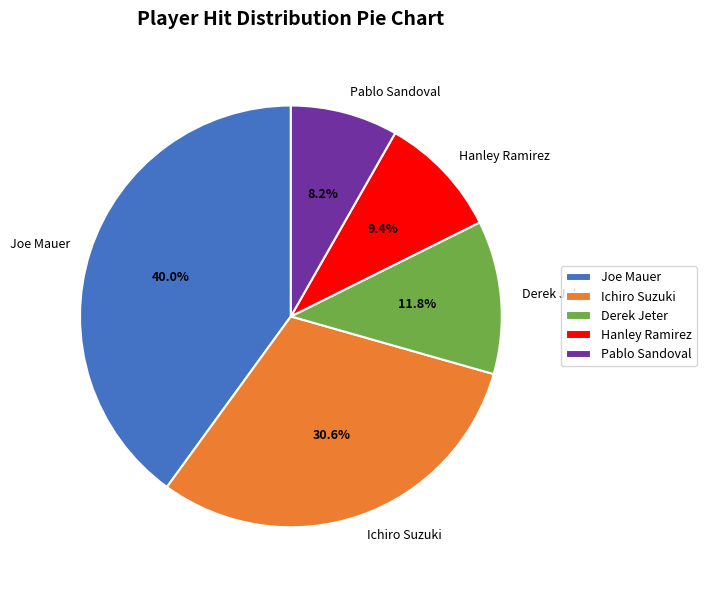

How many slices are in this pie chart?

5